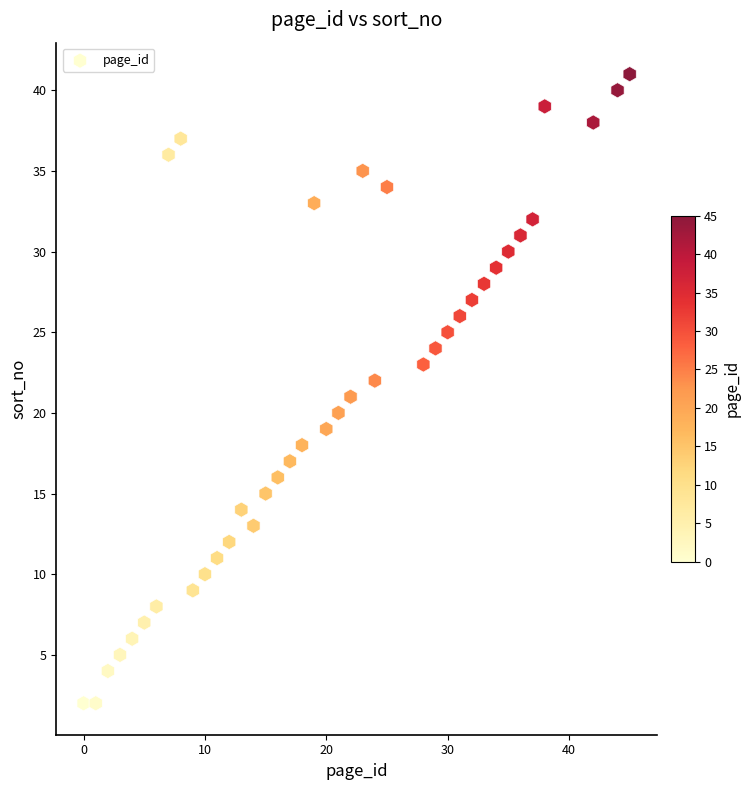

How many data points are displayed?

40